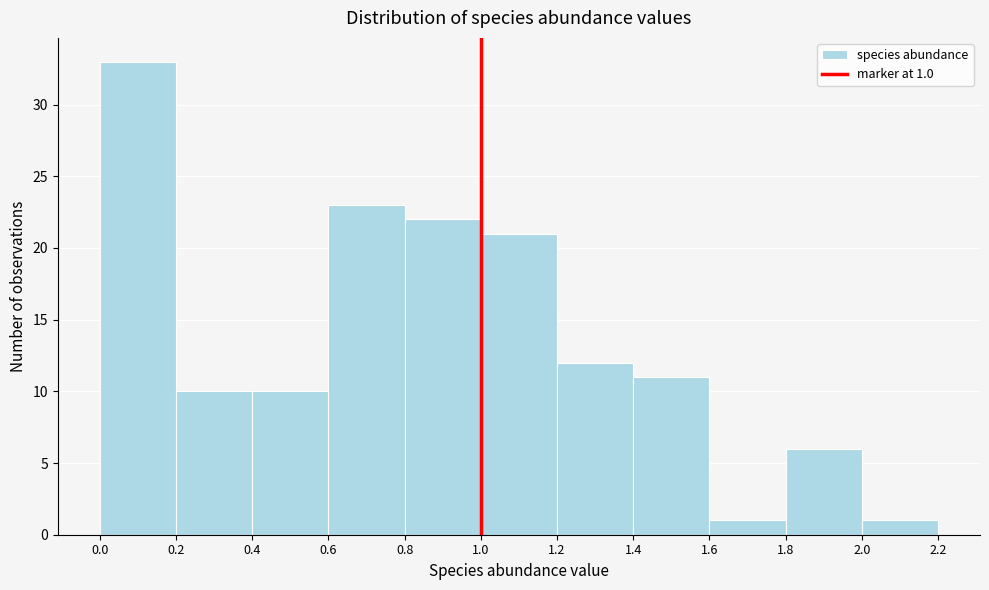

Which range on the x-axis has the tallest bar?

0.0 to 0.2